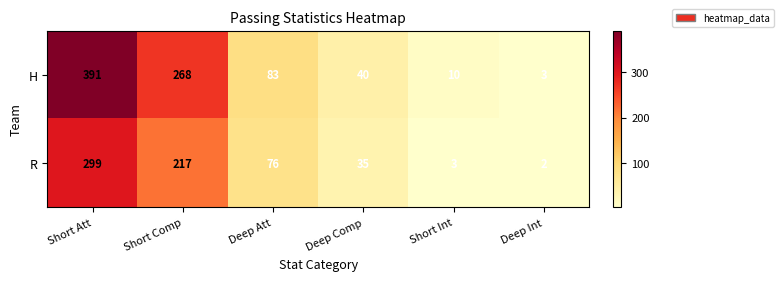

What is the sum of all R values?

632